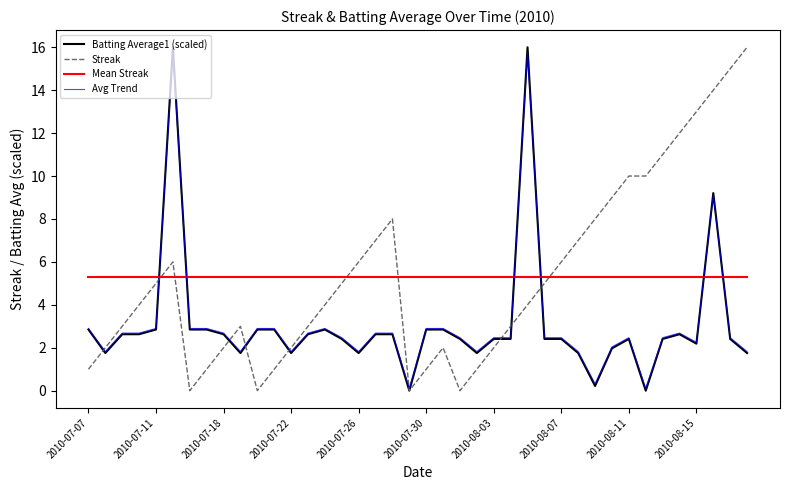

How many times do Mean Streak and Avg Trend cross each other?

6